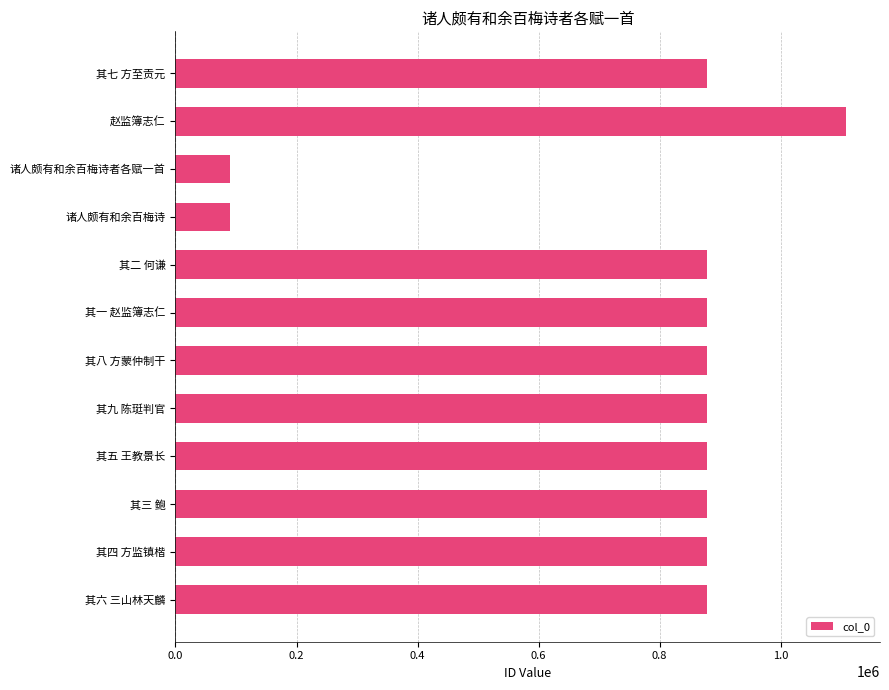

How many data points does each series have?

12